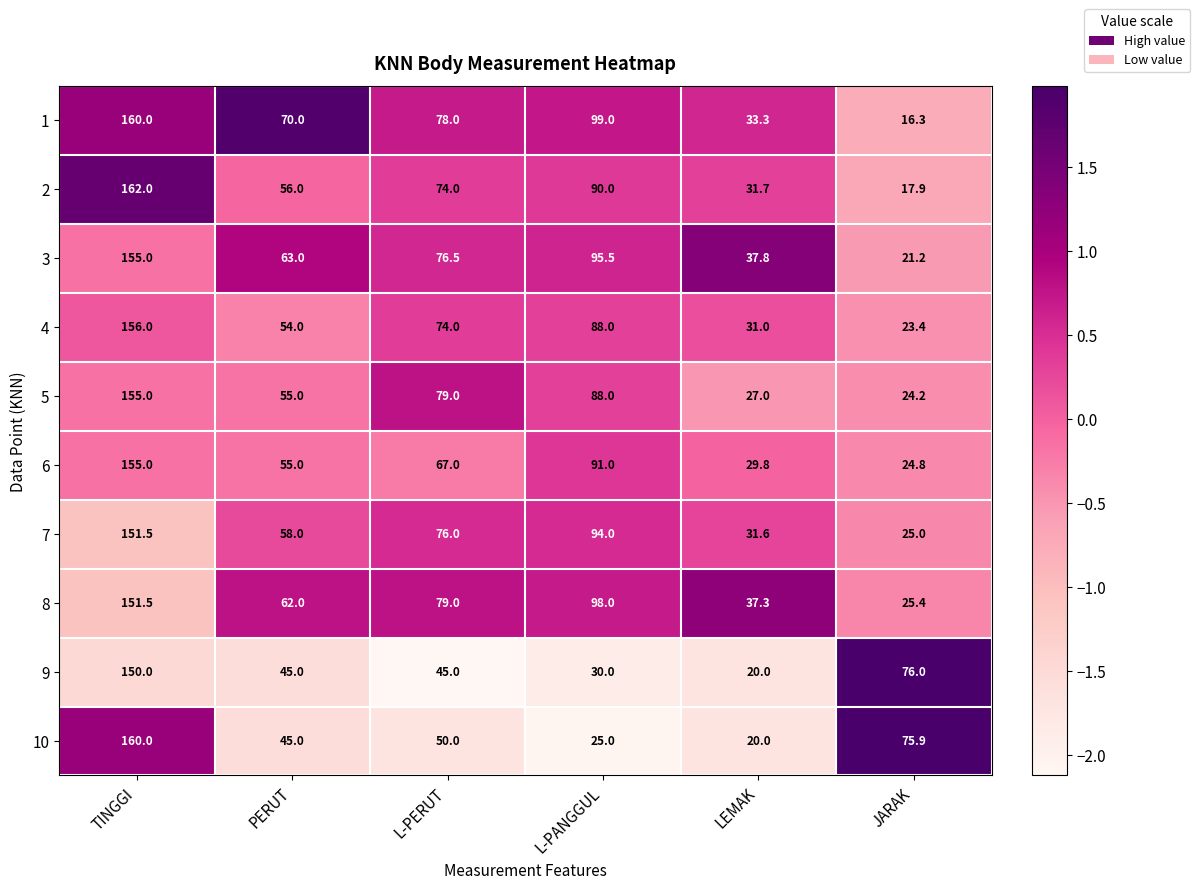

What is the spread (max minus min) of values at JARAK?

59.7